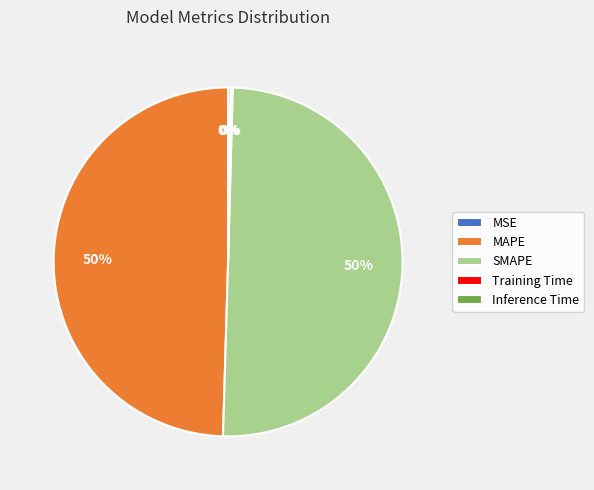

To the nearest percent, what is the combined percentage of MAPE and SMAPE?

100%